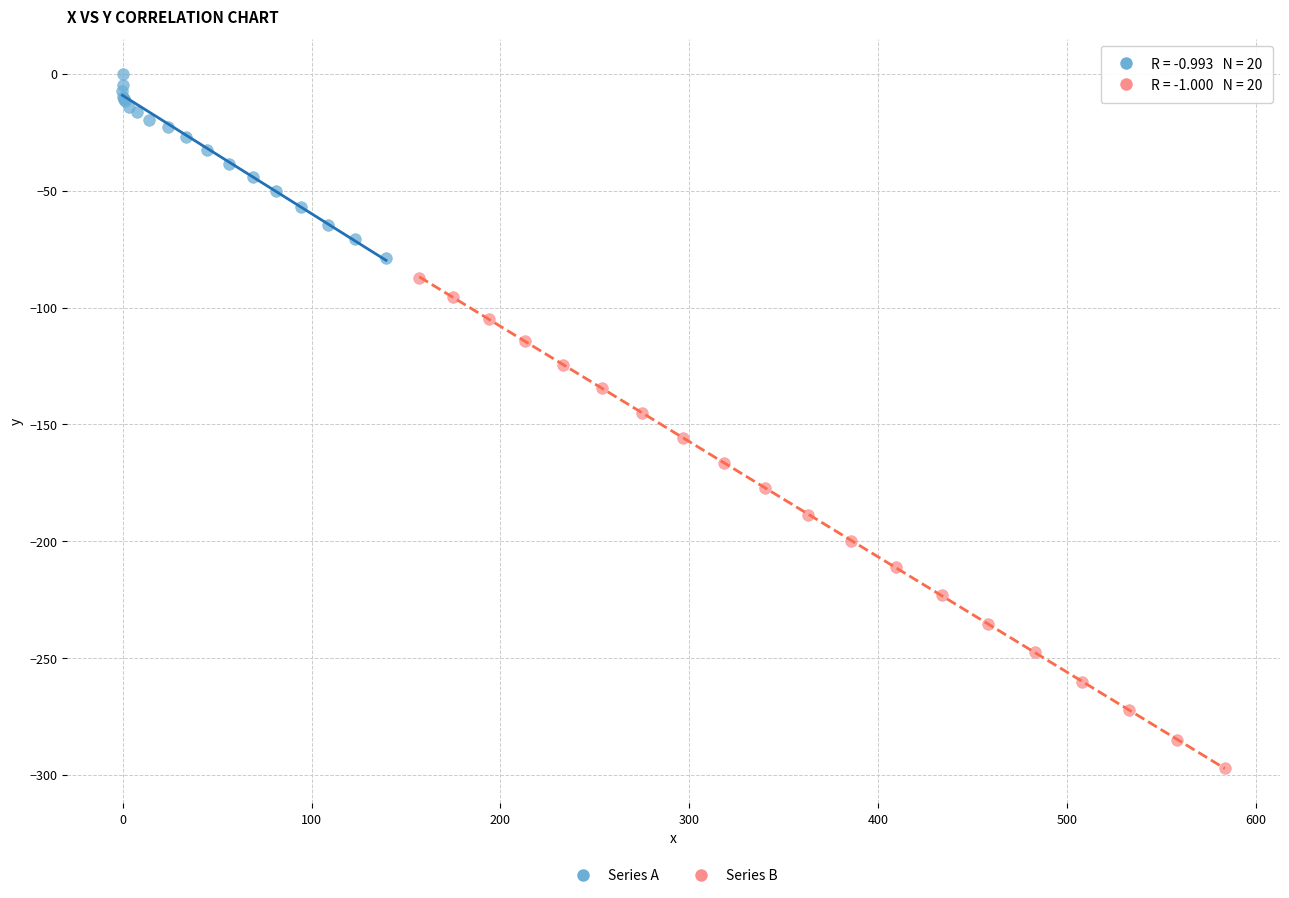

Which series contains the highest Y value?

Series A